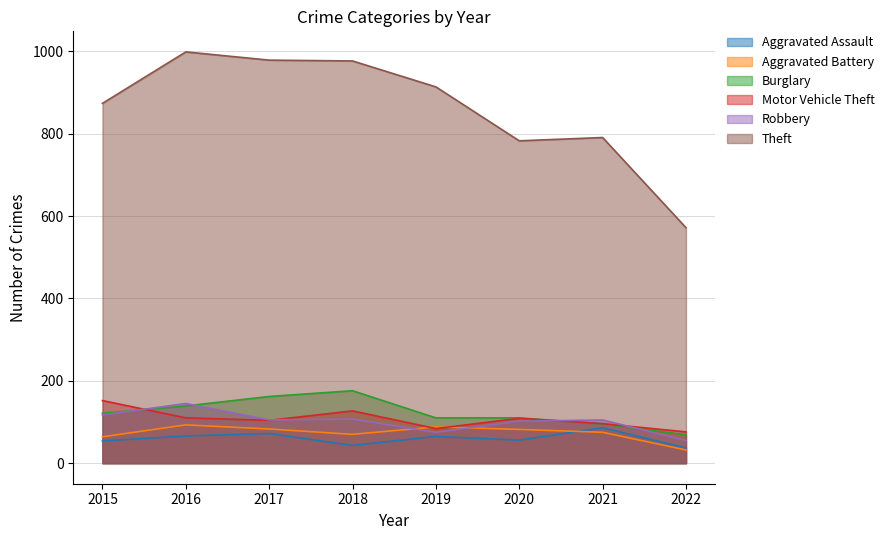

Does the chart have visible grid lines?

Yes